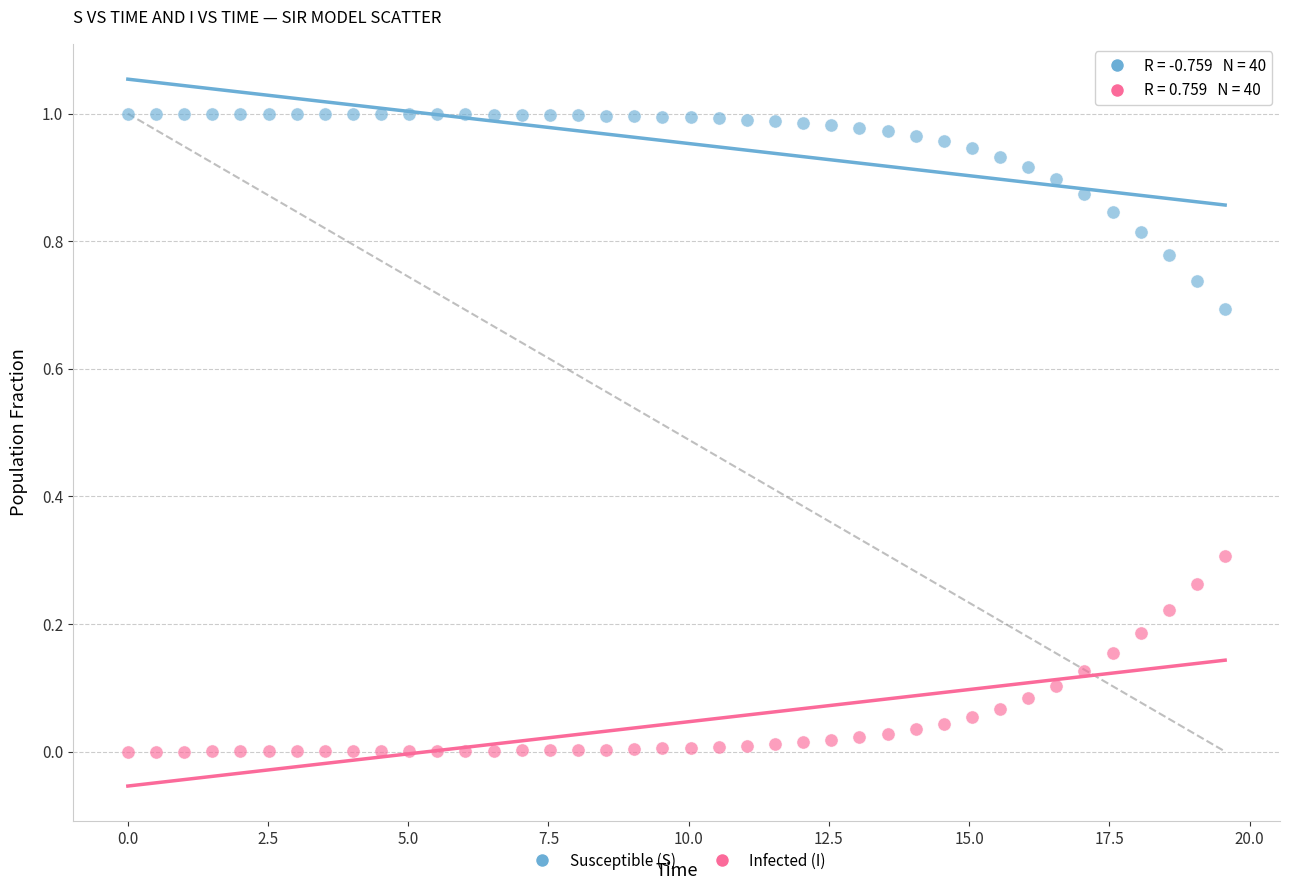

Across all data points, what is the range of X values (max minus min)?

19.6